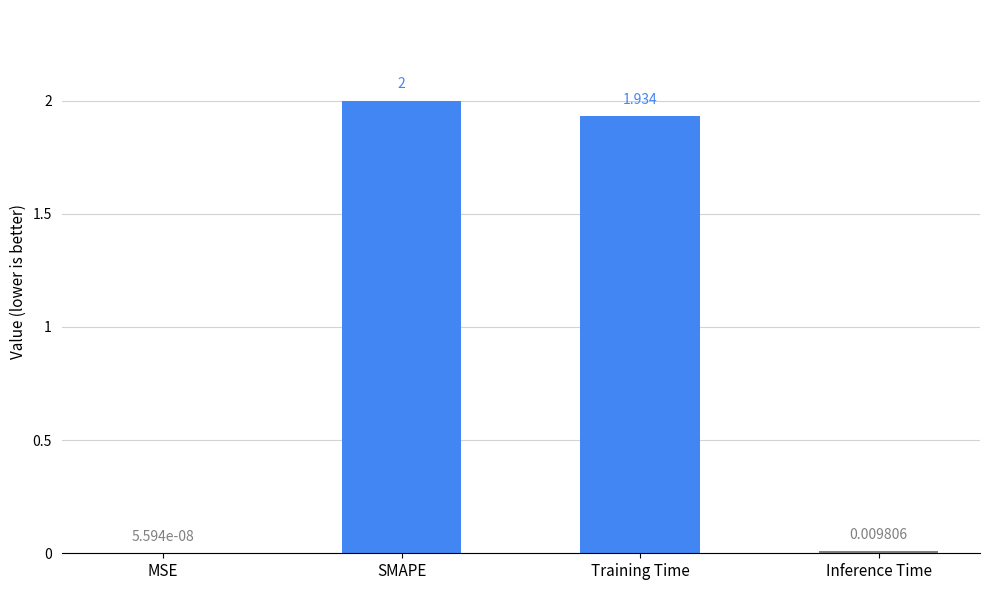

Which label corresponds to the largest value in the chart?

SMAPE